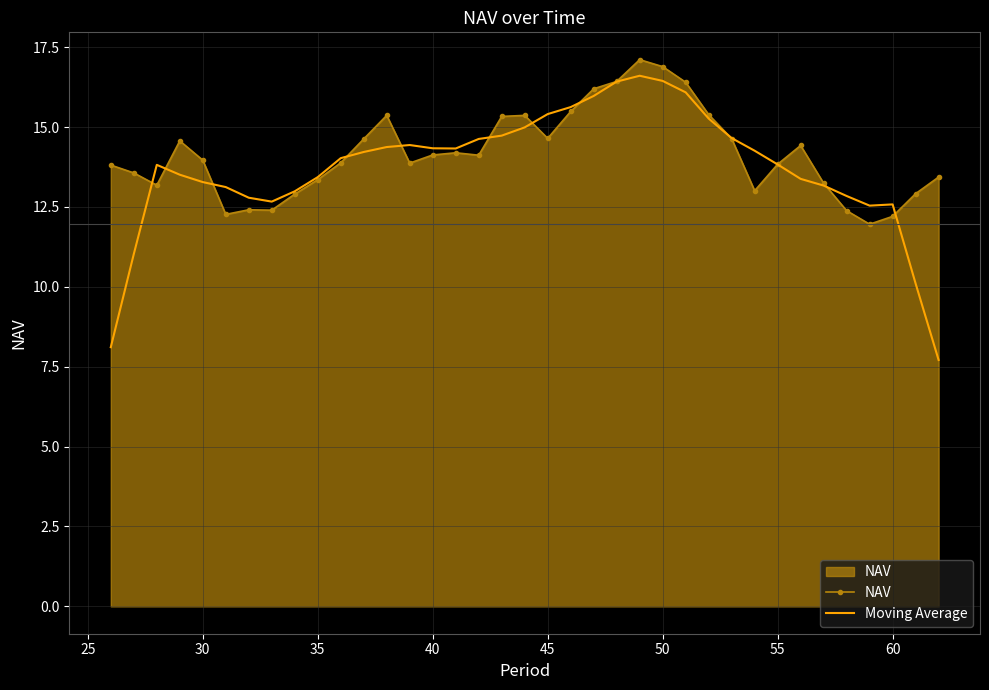

What is the maximum value for Moving Average?

16.6